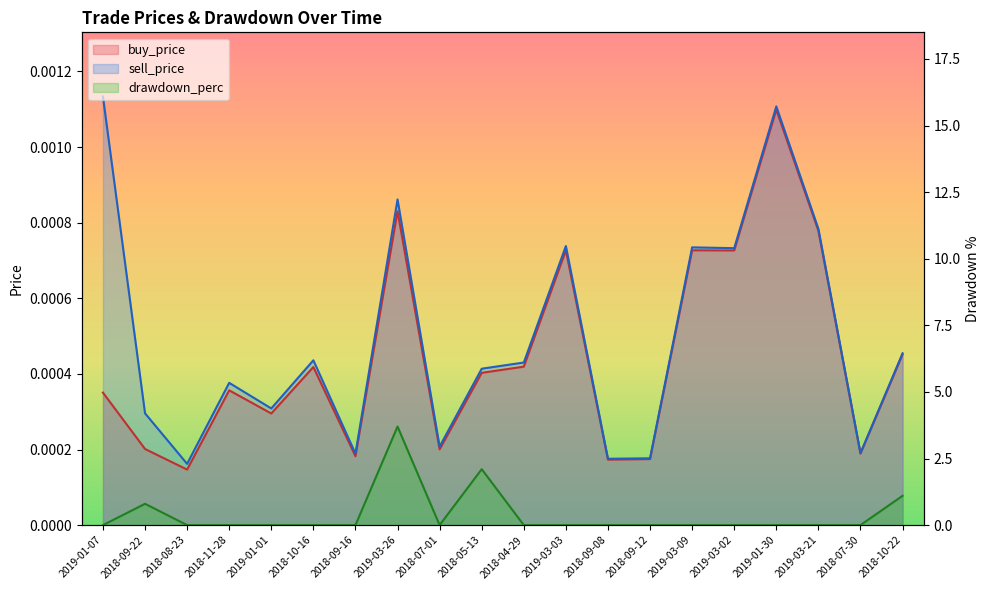

Is the value of drawdown_perc at 2018-09-16 greater than the value of sell_price at 2019-03-21?

No